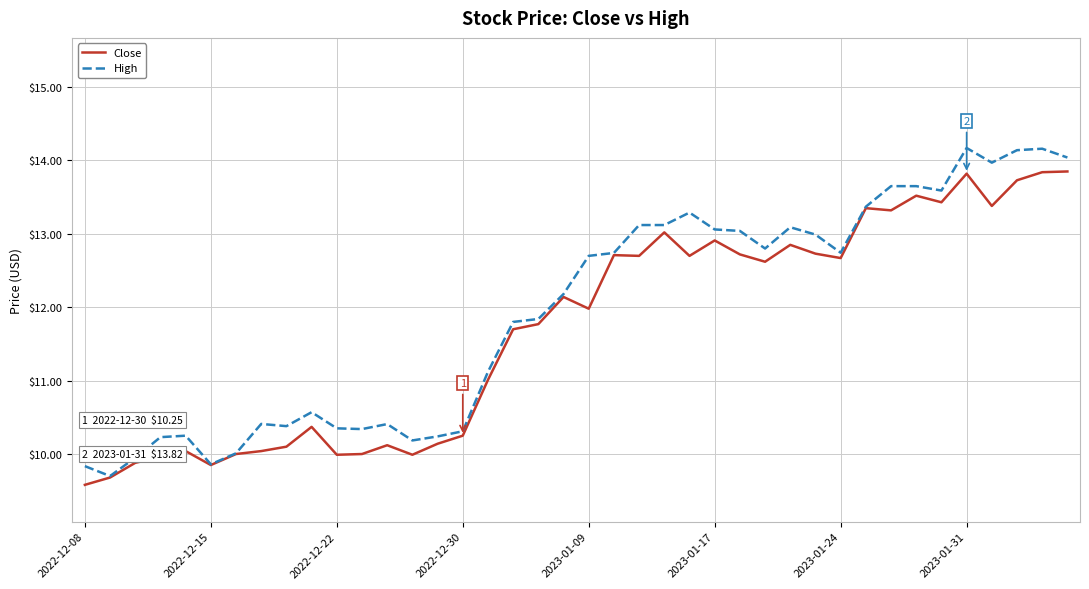

Which series has the widest spread of values?

High